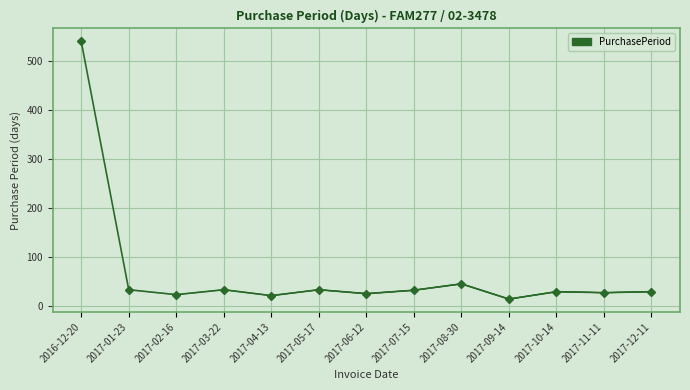

What is the change in value from 2017-07-15 to 2017-10-14?

-3